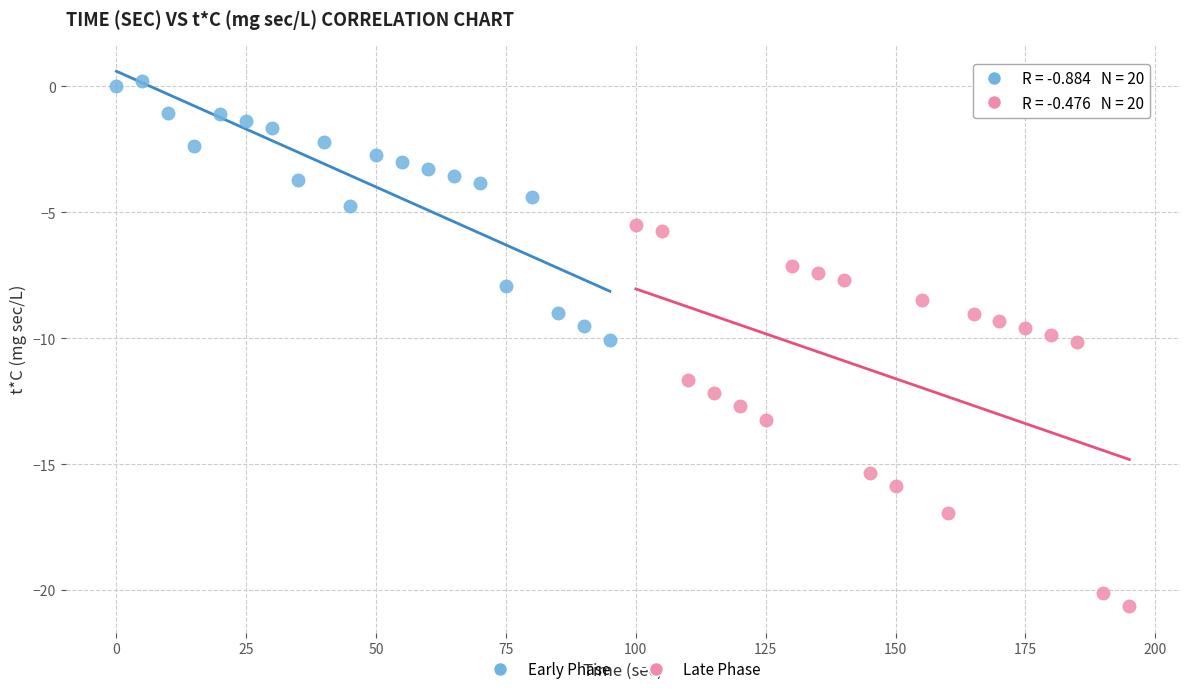

Which series has the largest Y range (max minus min)?

Late Phase